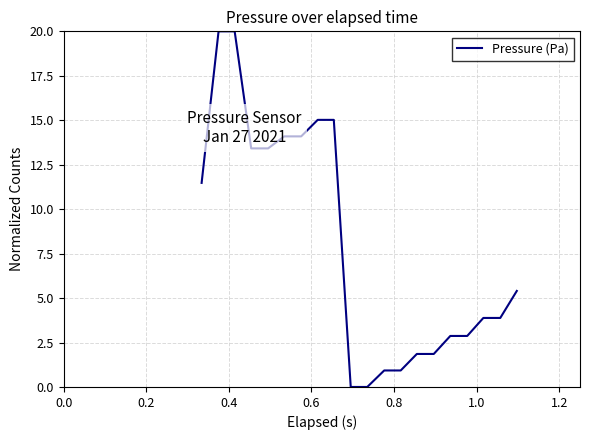

What is the difference between the maximum and minimum values?

20.0